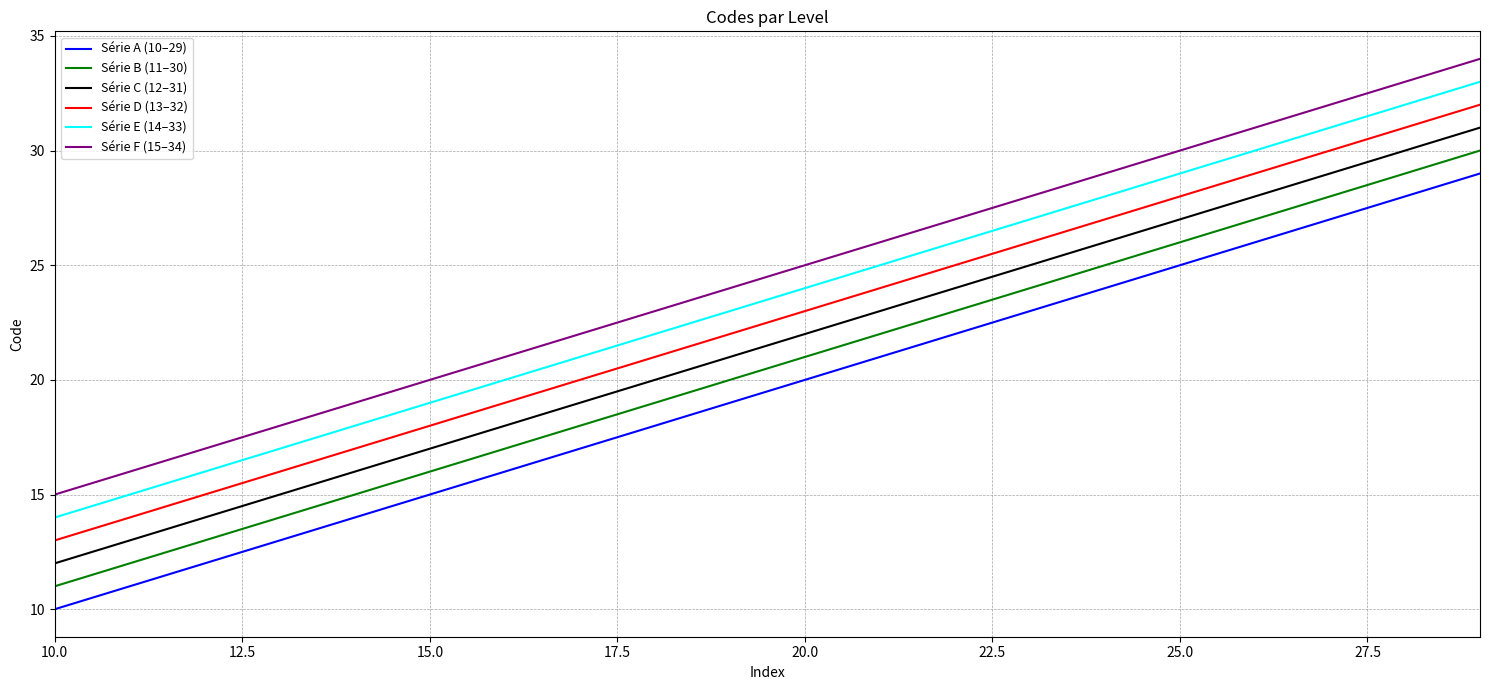

True or false: Série F (15–34) and Série A (10–29) cross at least once.

False